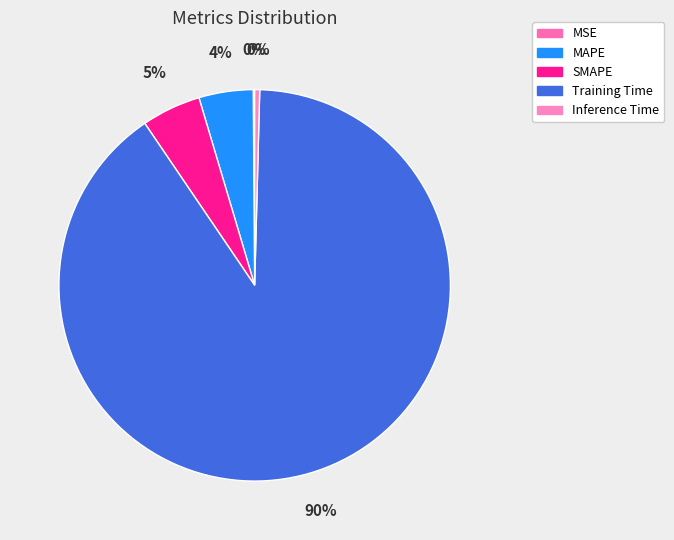

Which slice represents more than half of the pie?

Training Time